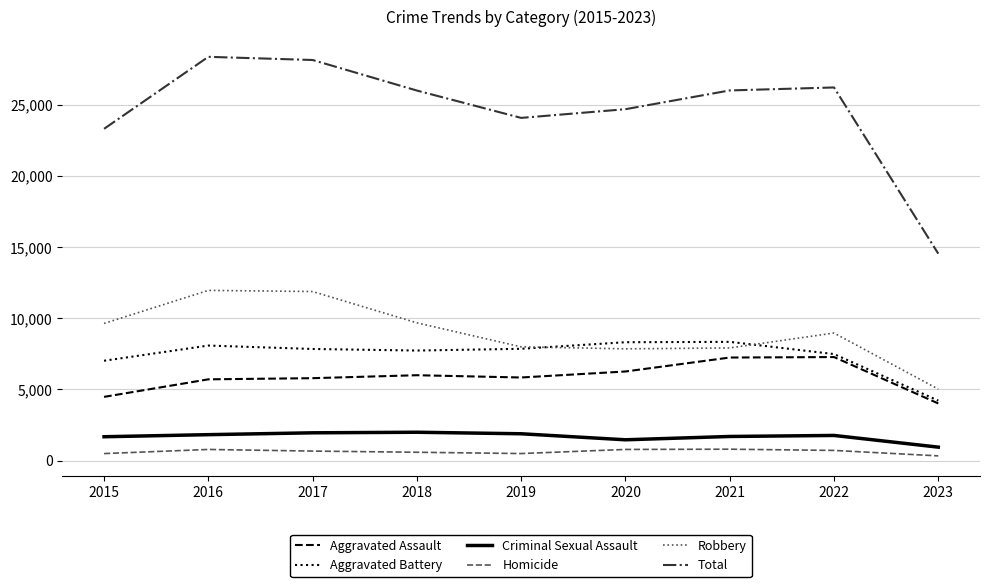

True or false: Aggravated Battery and Homicide intersect in this chart.

False